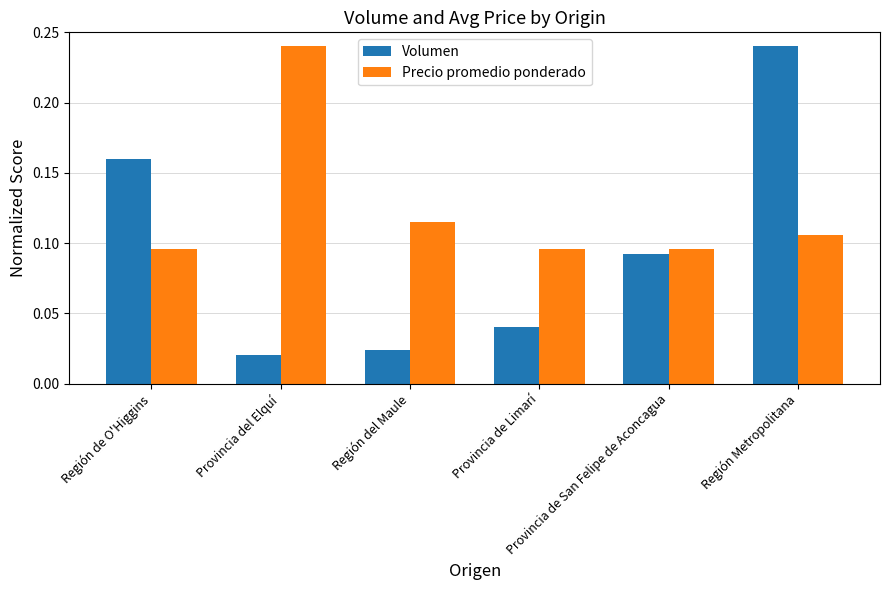

What is the sum of all Volumen values?

0.6